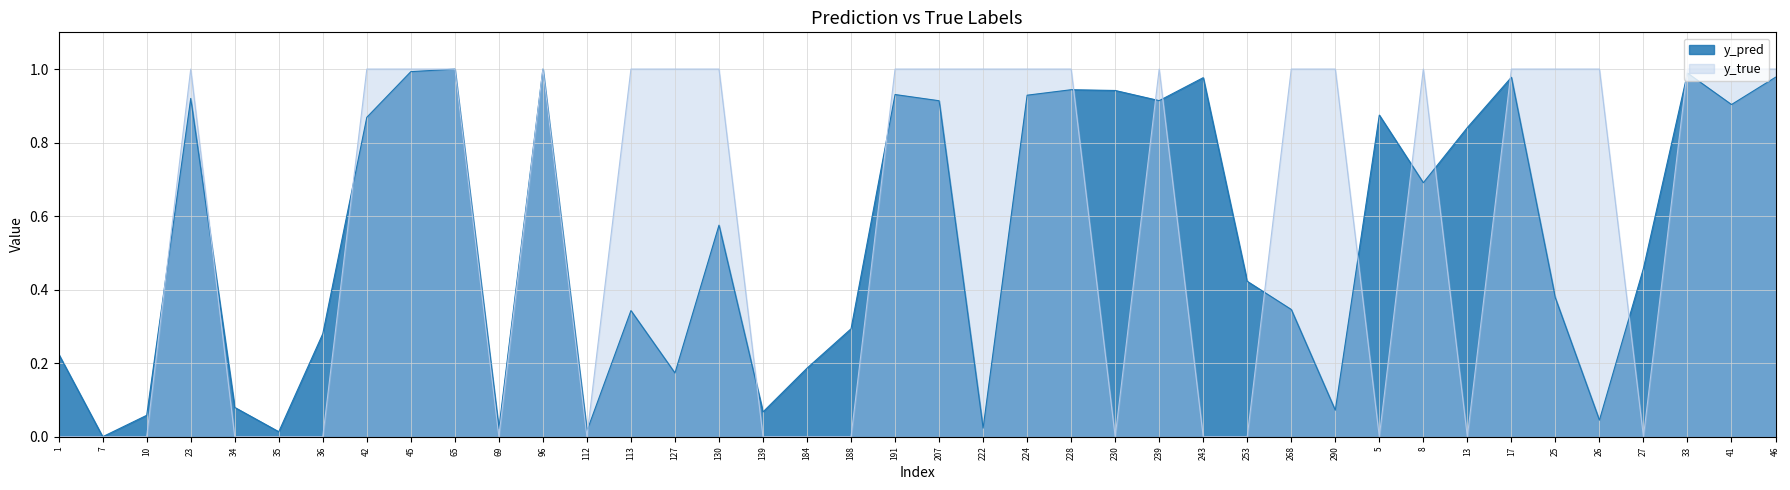

Which series changed the most between 1 and 222?

y_true